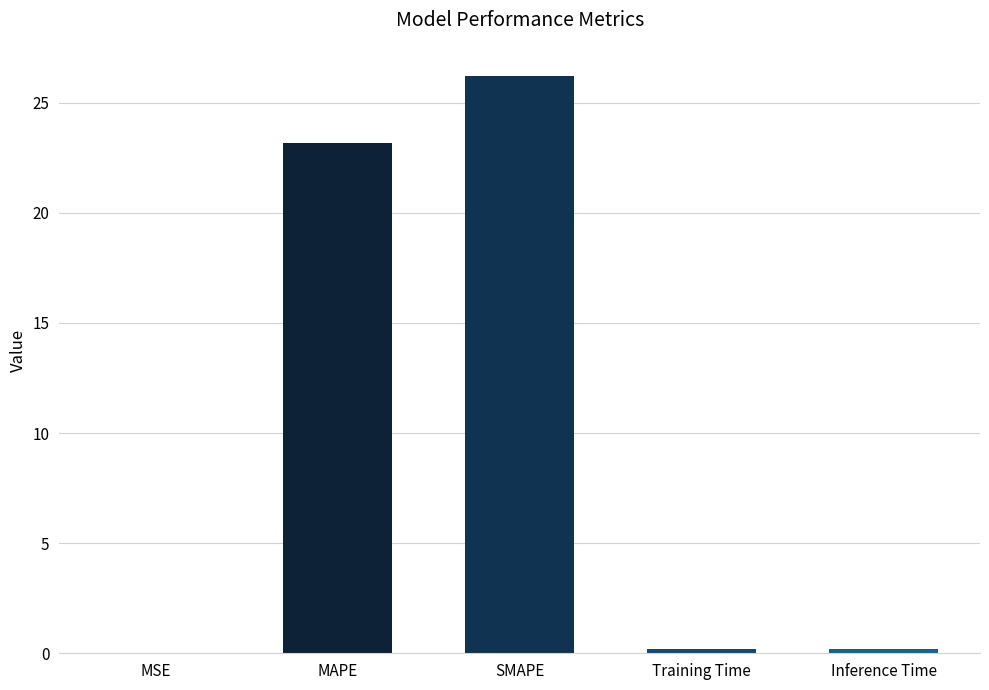

Where is the data nearest to the value 13?

MAPE